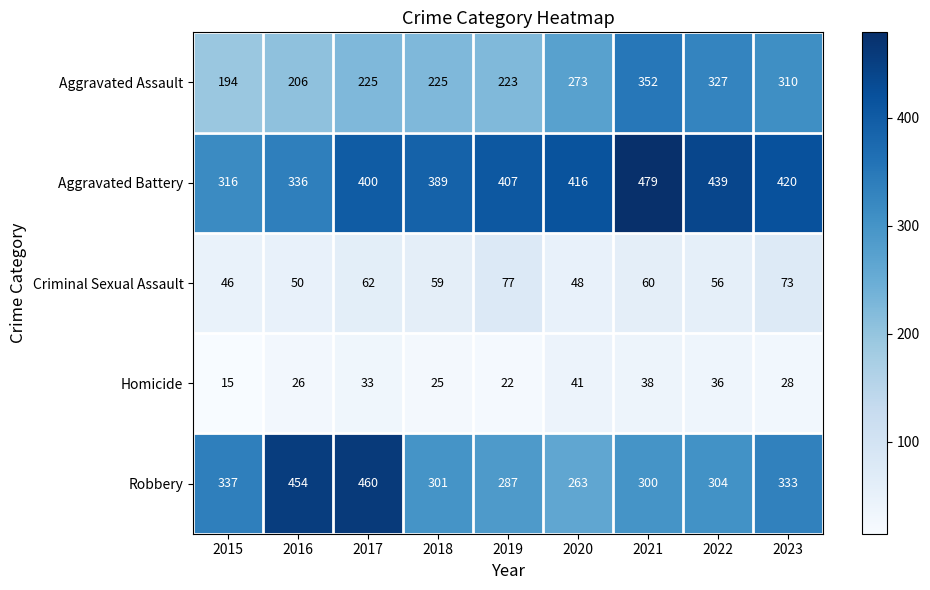

What is the difference between the highest and lowest values at 2023?

392